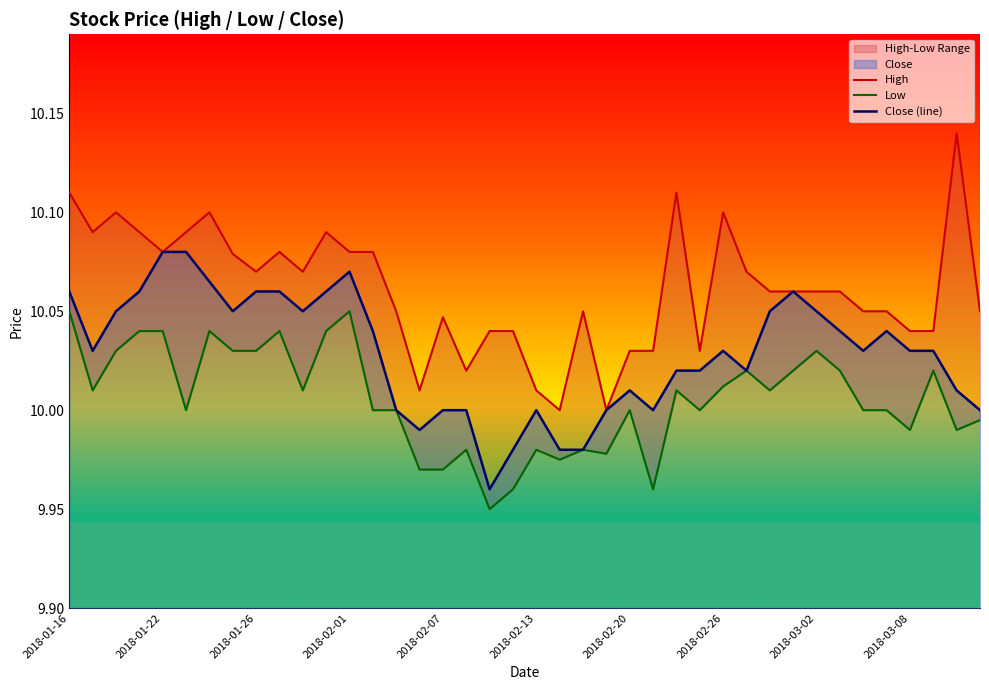

Where is the first local maximum for Close (line)?

2018-02-01